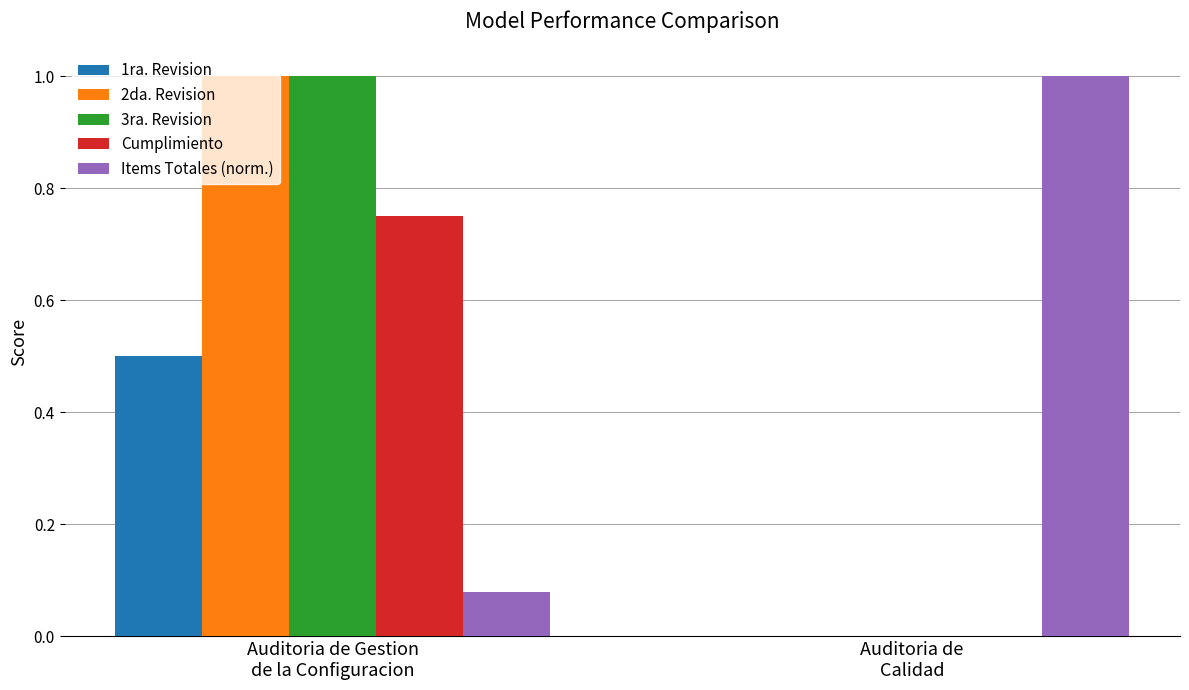

What is the sum of all Items Totales (norm.) values?

1.1